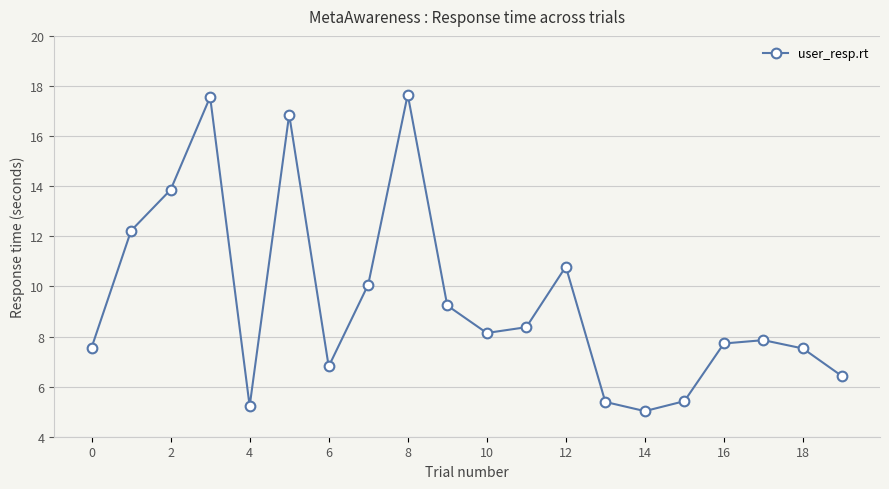

How many lines are shown in the chart?

1